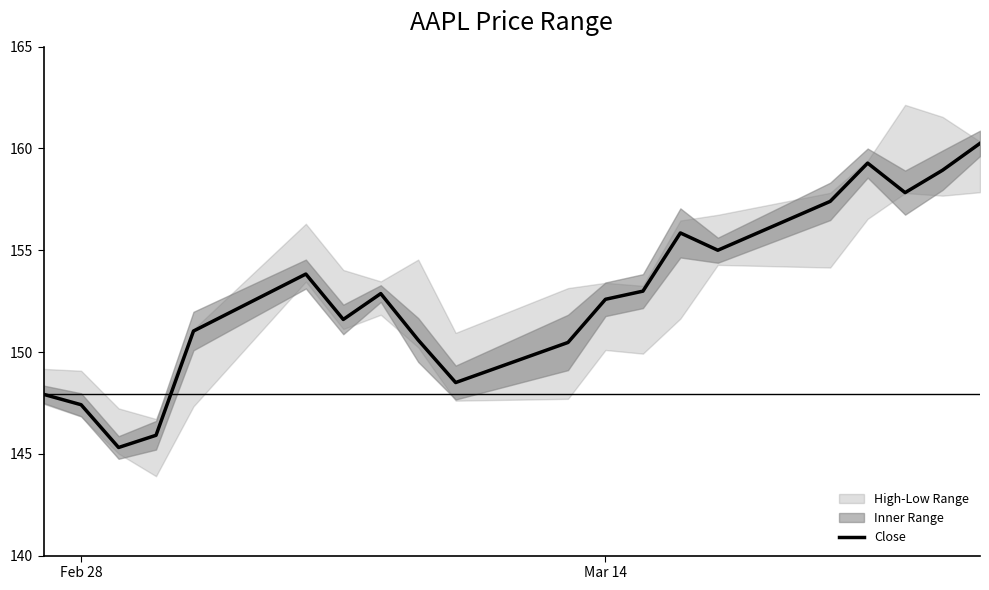

What is the lowest value of the Close series?

145.3